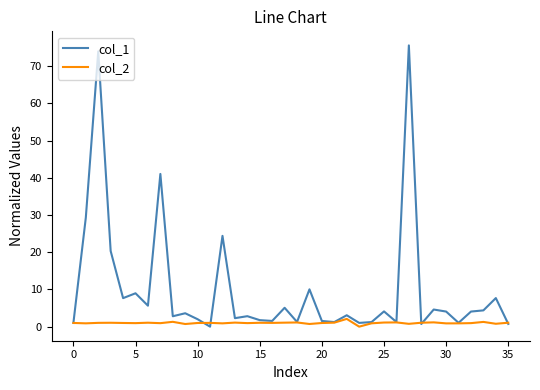

True or false: col_1 has more than 2 interior local peaks.

True